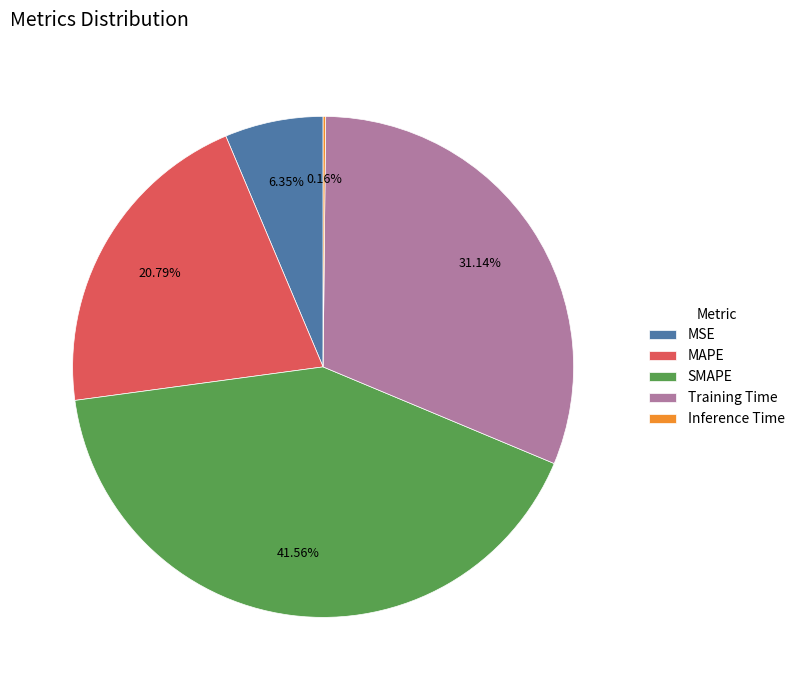

What is the ratio of the value at MAPE to the value at SMAPE?

0.5